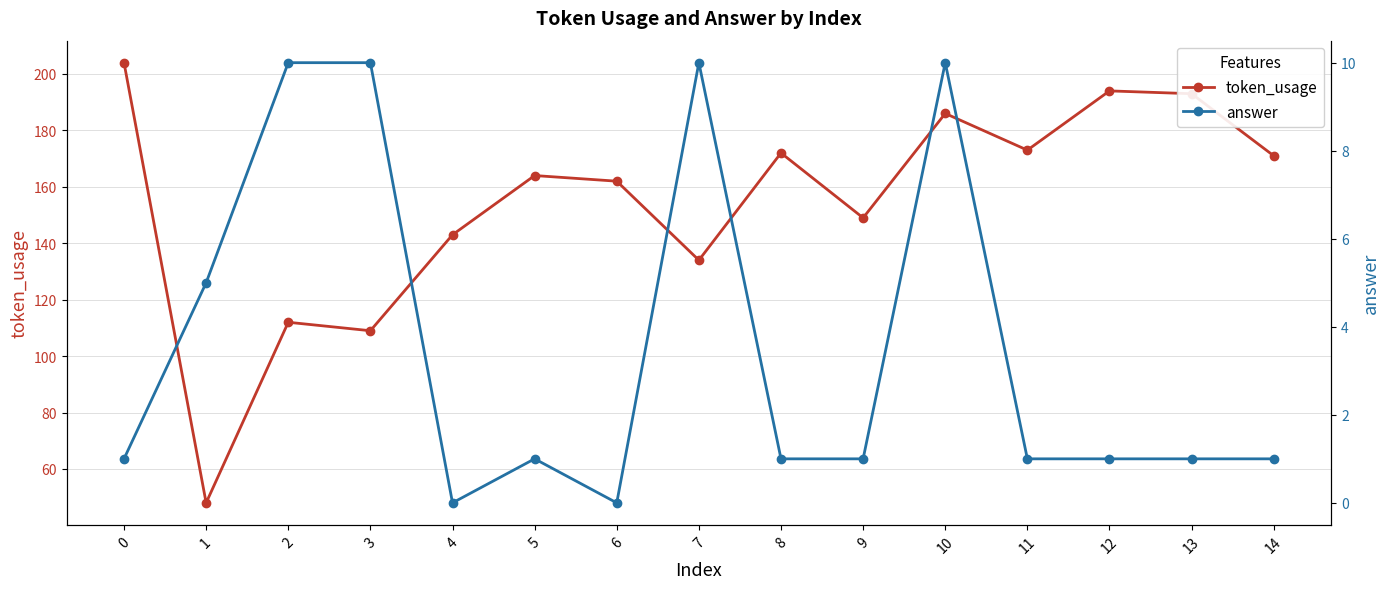

The answer series shows 10 at 10. True or false?

True